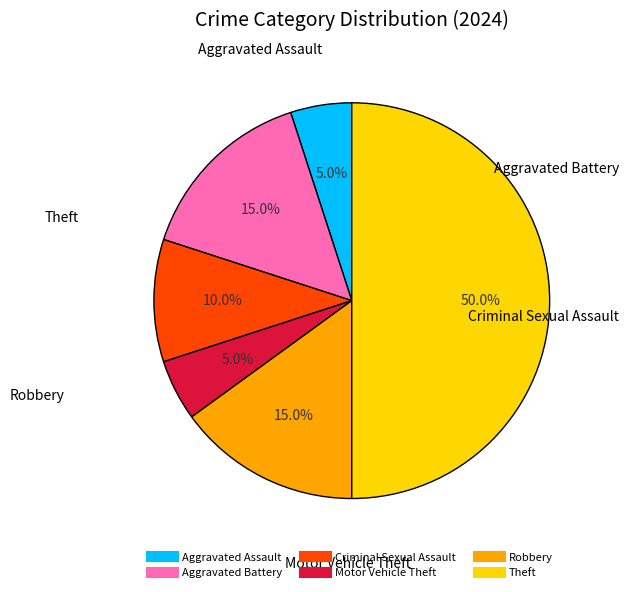

What percentage is the Aggravated Assault slice, to the nearest percent?

5%